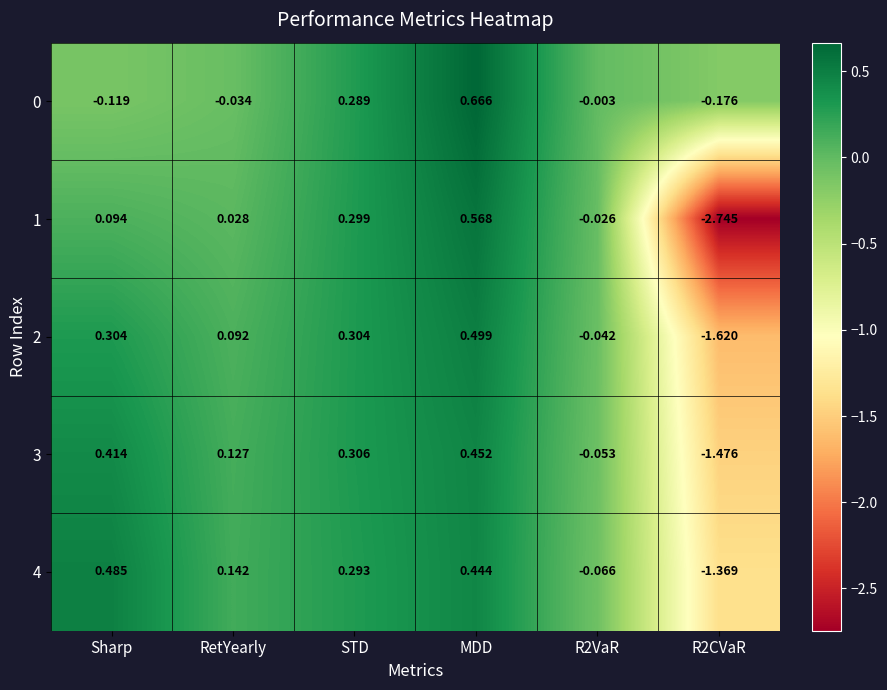

Where does the 2 series first go above 0?

Sharp